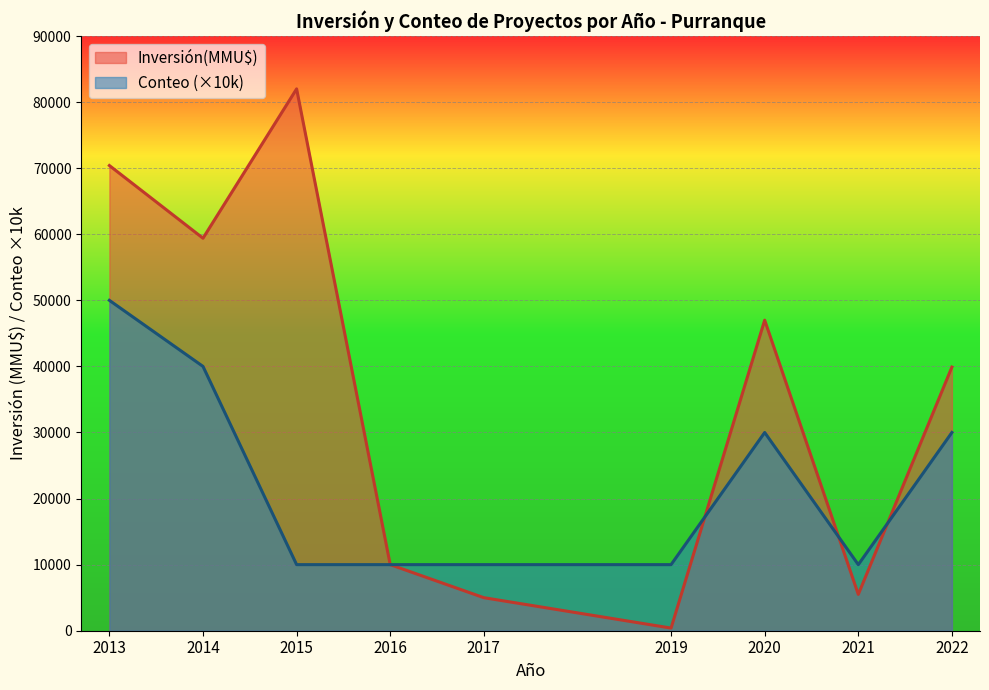

Which category has the highest value across all series?

2015